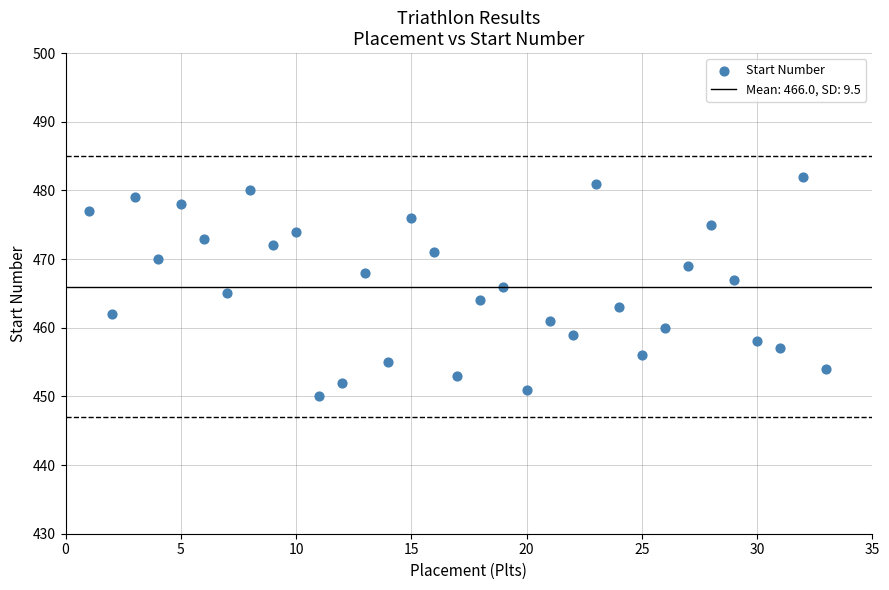

What is the range of X values (max minus min)?

32